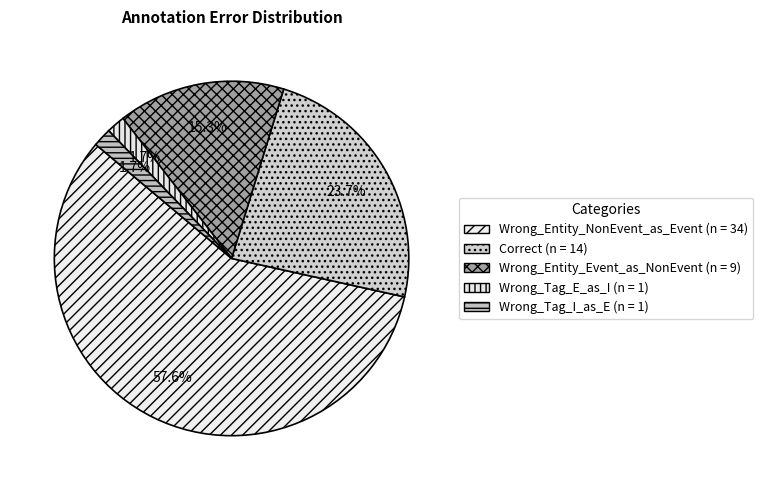

To the nearest percent, what is the difference between the largest and smallest slice percentages?

56%